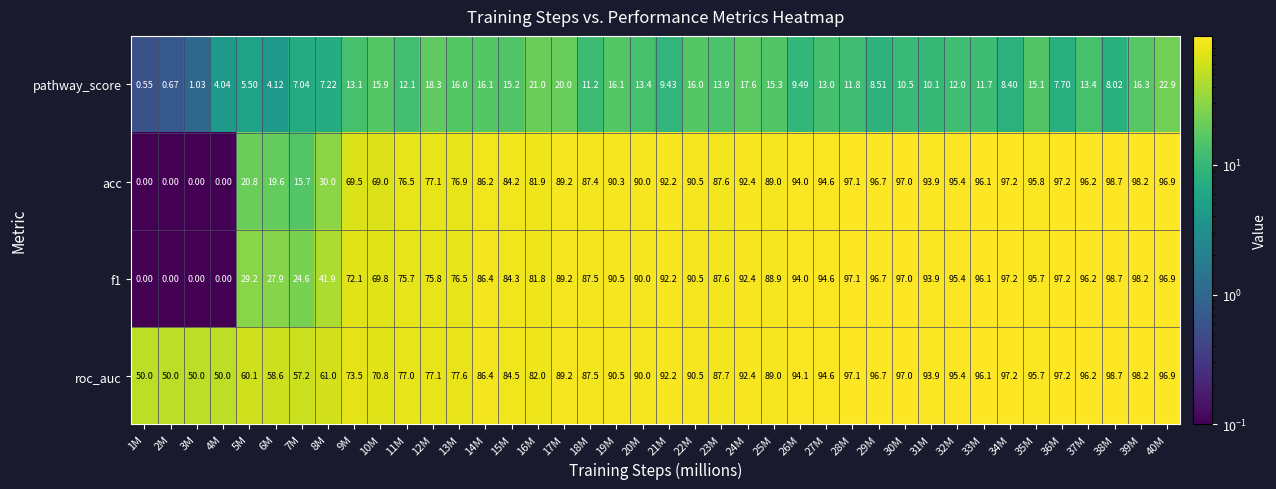

Between 8M and 11M, which series saw the biggest shift?

acc